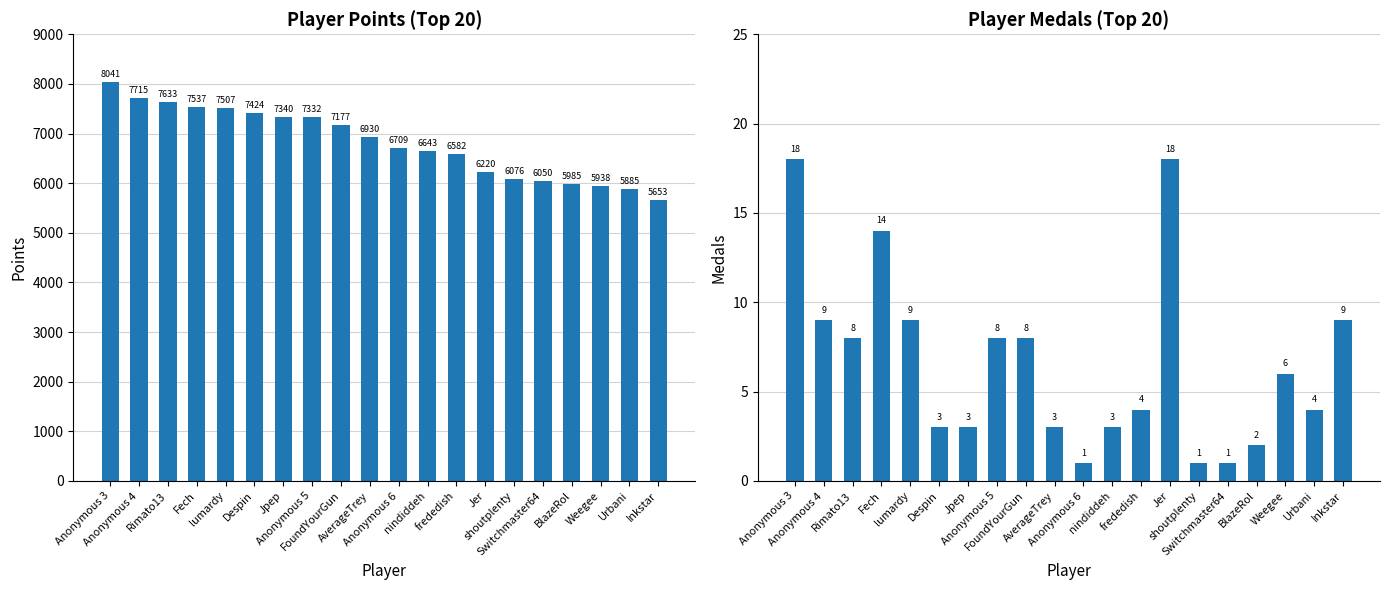

Which series has the largest total across all categories?

Points